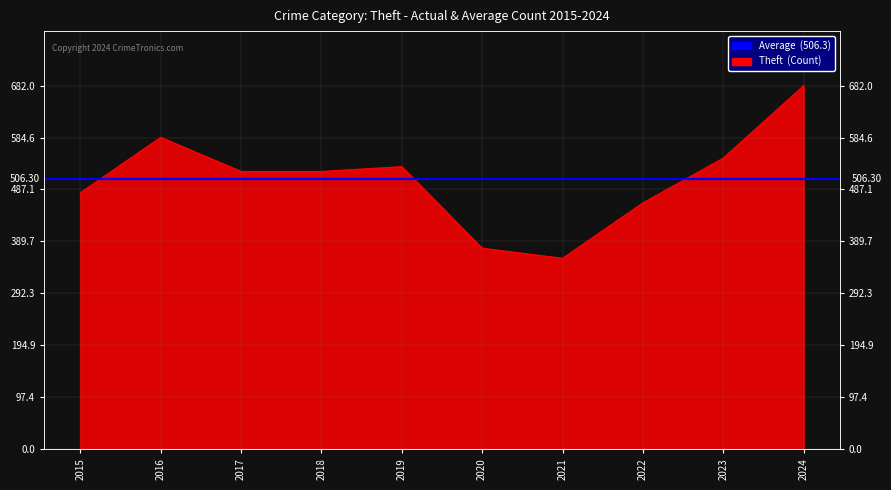

List the labels in order of value, smallest first.

2021, 2020, 2022, 2015, 2017, 2018, 2019, 2023, 2016, 2024